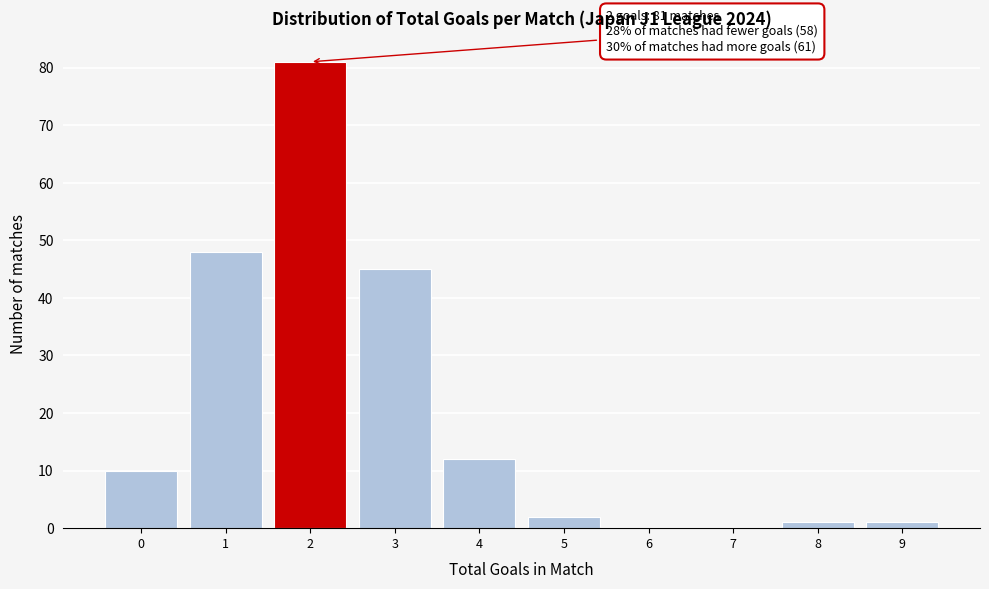

Over which range of the x-axis is the bar tallest?

1.5 to 2.5